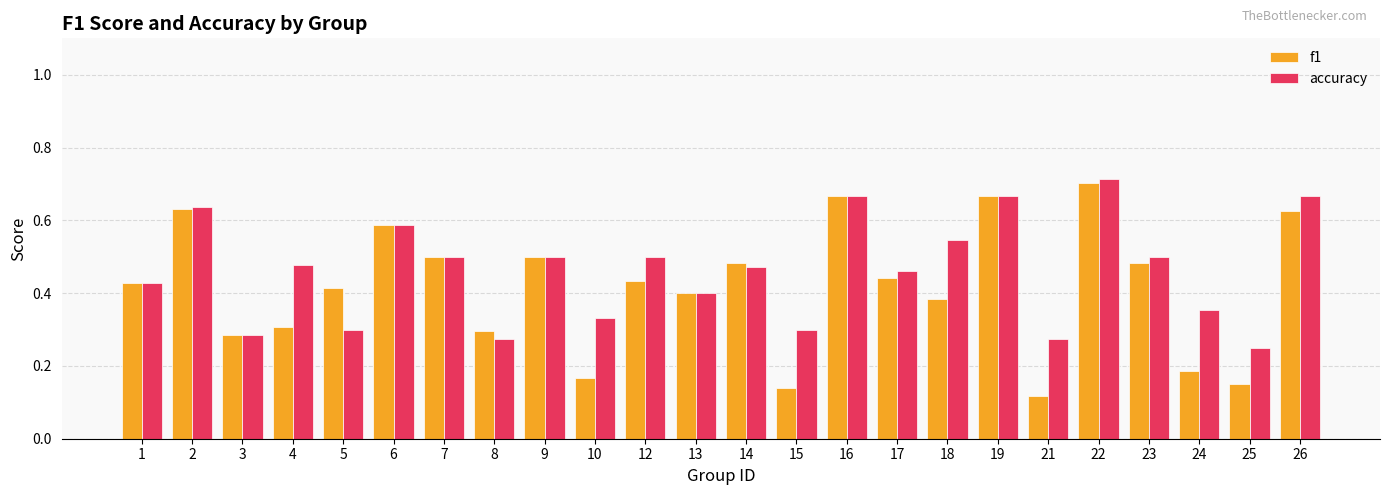

Which category has the highest value across all series?

22